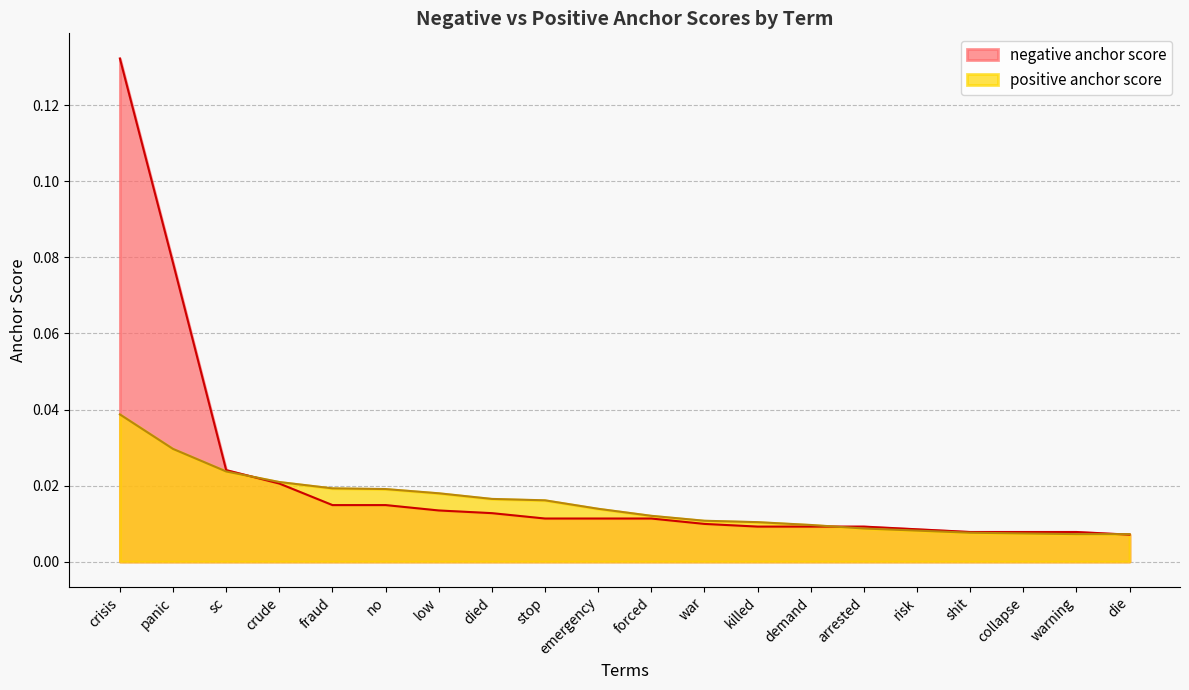

Which category has the lowest value across all series?

die